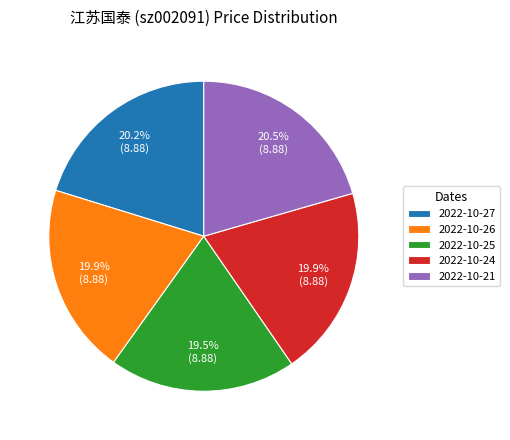

Is 2022-10-25 the majority of the pie?

No